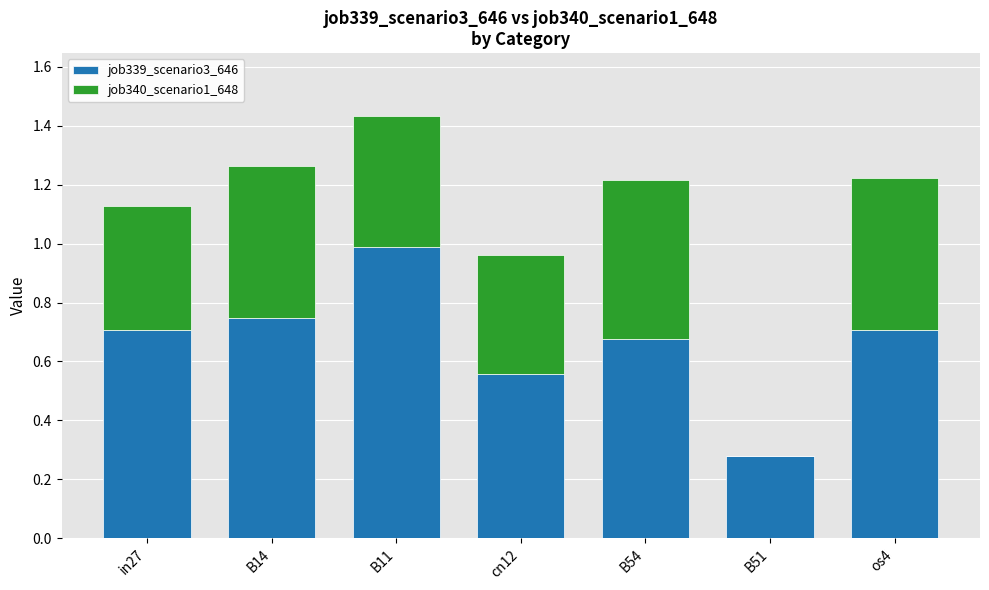

What is the total value across all series at B11?

1.4